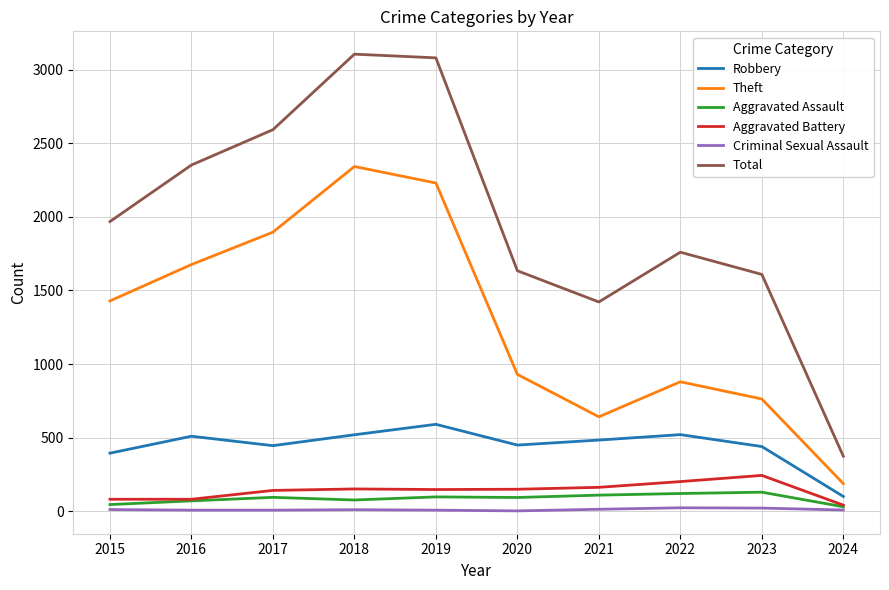

What is the minimum value shown in the chart?

3